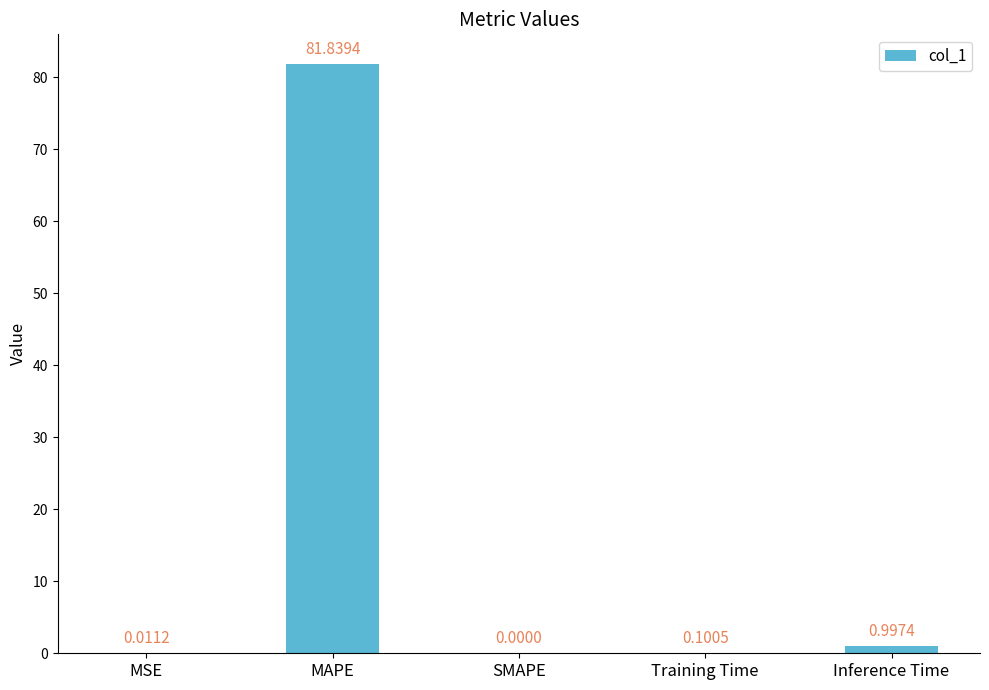

The chart shows a value of 0.0 at MSE. True or false?

True